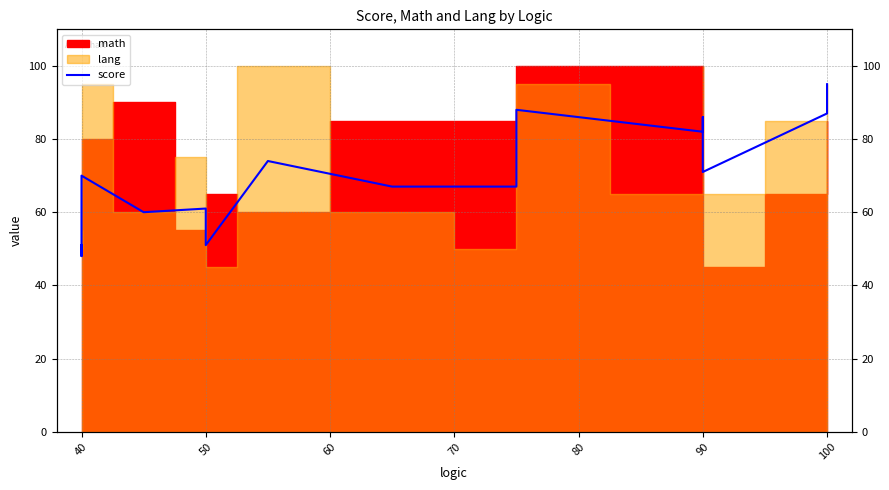

How many categories are shown in the chart?

15